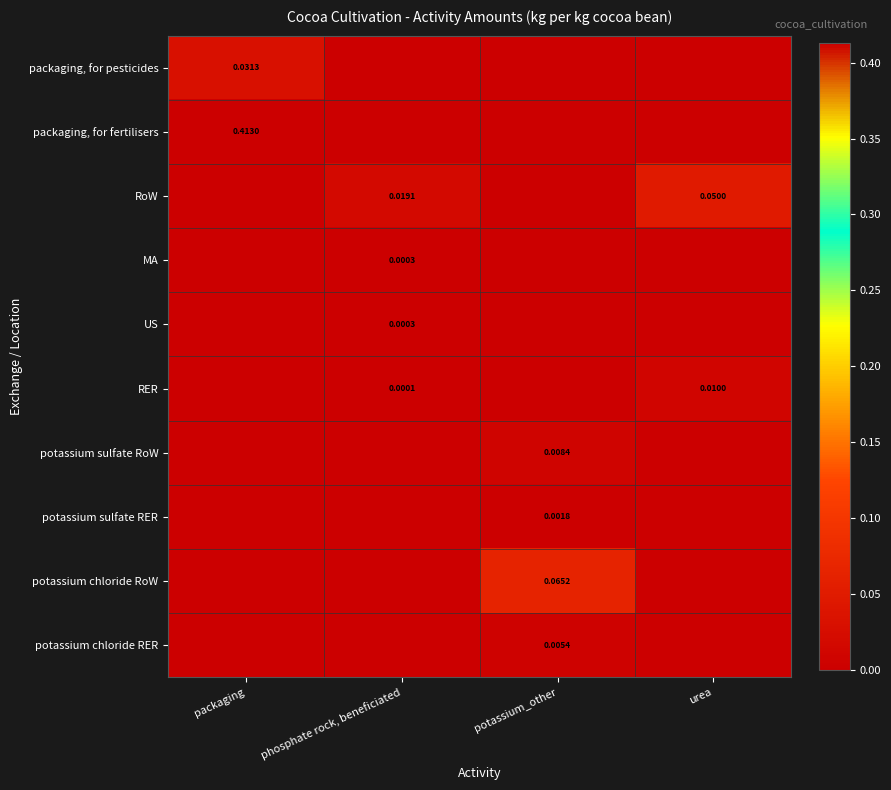

Reading left to right, extract all data points from this chart.

row_0: packaging=0.0	phosphate rock, beneficiated=0.0	potassium_other=0.0	urea=0.0
row_1: packaging=0.4	phosphate rock, beneficiated=0.0	potassium_other=0.0	urea=0.0
row_2: packaging=0.0	phosphate rock, beneficiated=0.0	potassium_other=0.0	urea=0.1
row_3: packaging=0.0	phosphate rock, beneficiated=0.0	potassium_other=0.0	urea=0.0
row_4: packaging=0.0	phosphate rock, beneficiated=0.0	potassium_other=0.0	urea=0.0
row_5: packaging=0.0	phosphate rock, beneficiated=0.0	potassium_other=0.0	urea=0.0
row_6: packaging=0.0	phosphate rock, beneficiated=0.0	potassium_other=0.0	urea=0.0
row_7: packaging=0.0	phosphate rock, beneficiated=0.0	potassium_other=0.0	urea=0.0
row_8: packaging=0.0	phosphate rock, beneficiated=0.0	potassium_other=0.1	urea=0.0
row_9: packaging=0.0	phosphate rock, beneficiated=0.0	potassium_other=0.0	urea=0.0